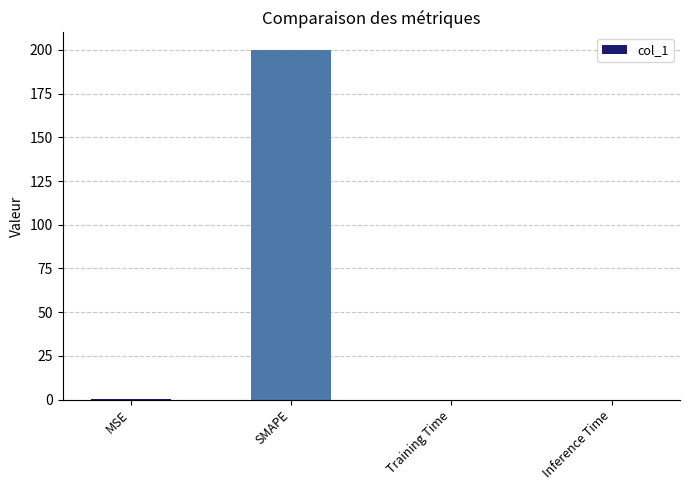

Is it true that the value at Training Time is 0.0?

True